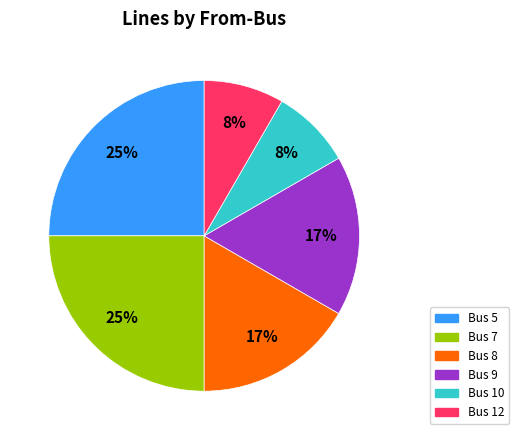

To the nearest percent, what is the average slice percentage?

17%